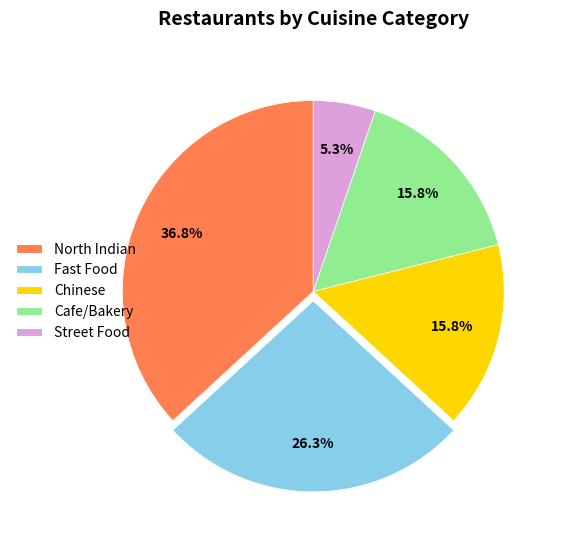

To the nearest percent, what is the difference between the largest and smallest slice percentages?

32%